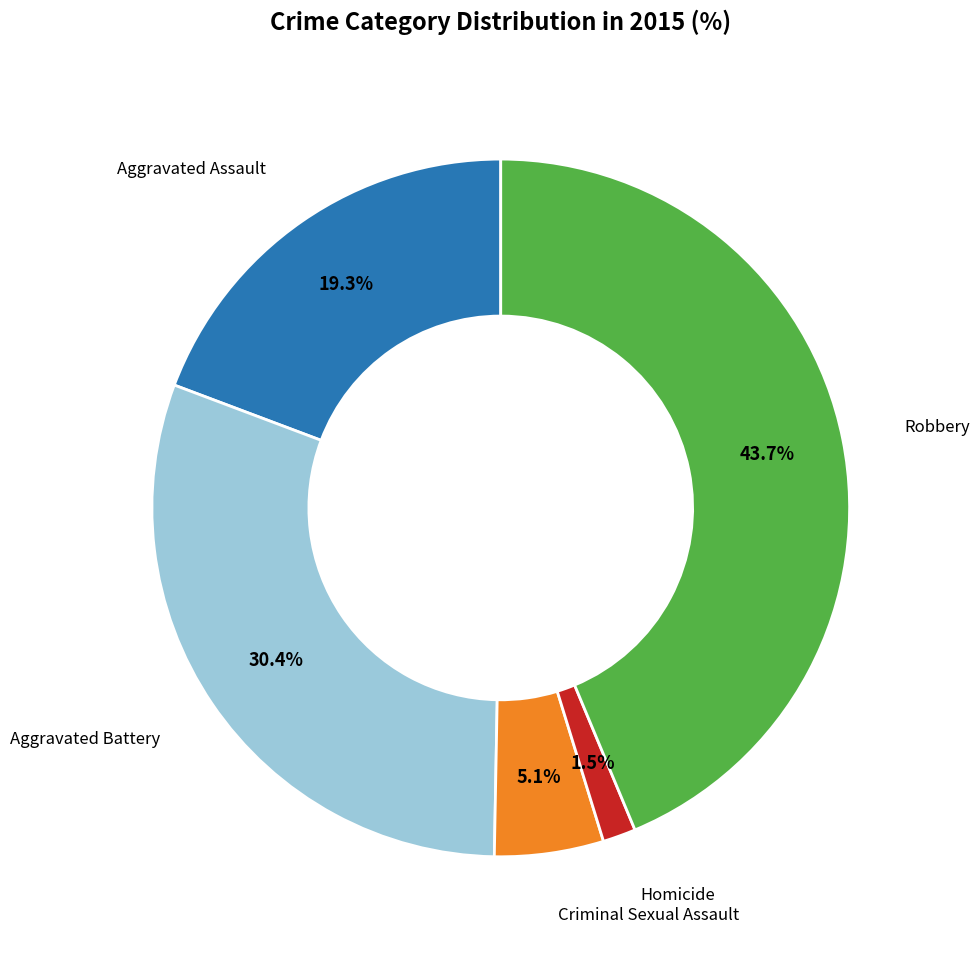

Is there a majority slice in this chart?

No